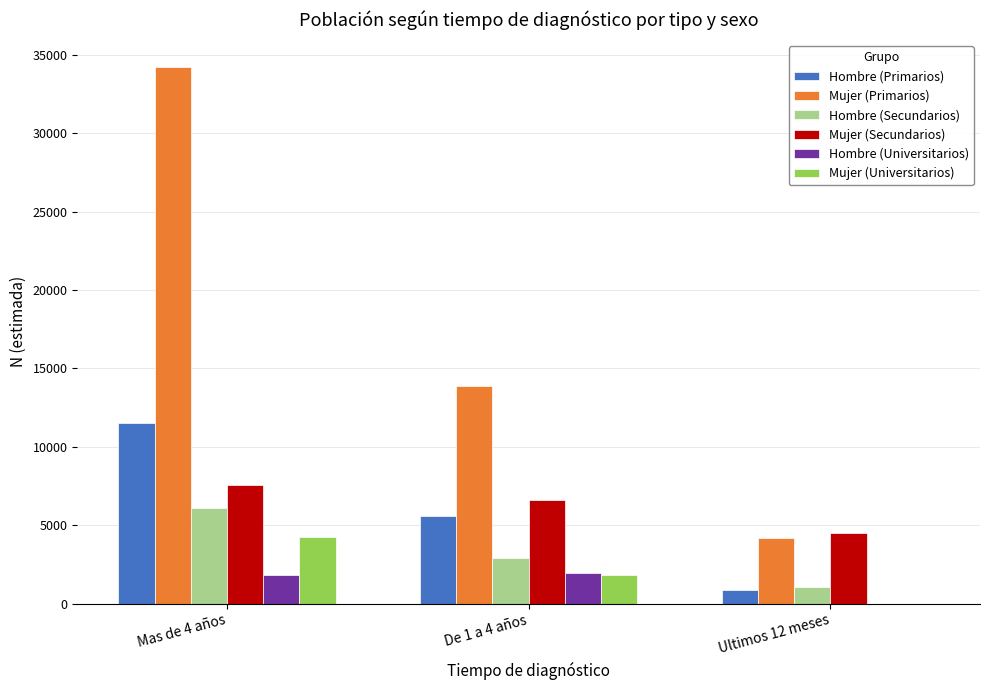

The value of Hombre (Primarios) at De 1 a 4 años is 9684. True or false?

False